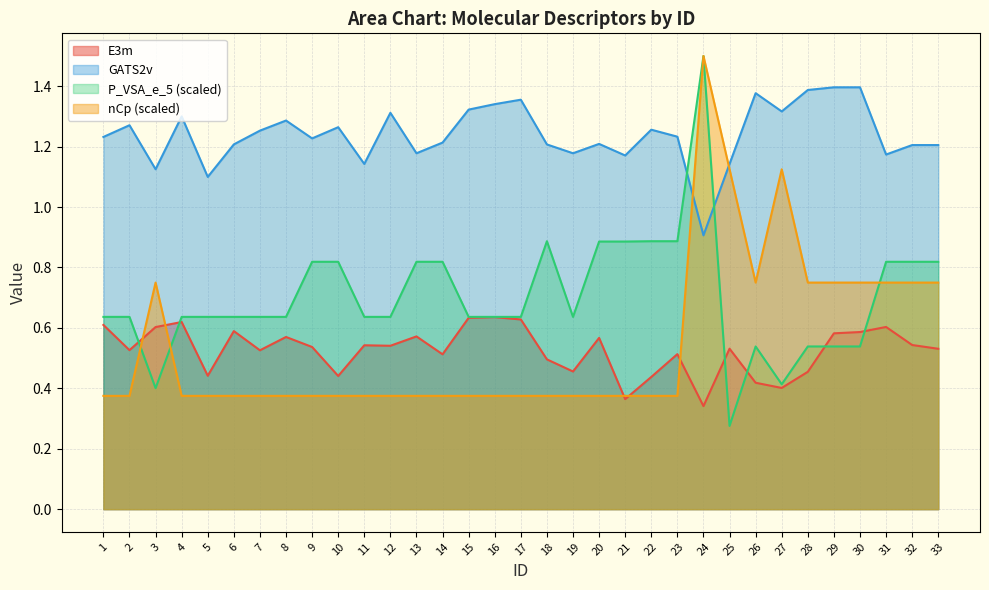

At which category does nCp reach its first local peak?

3